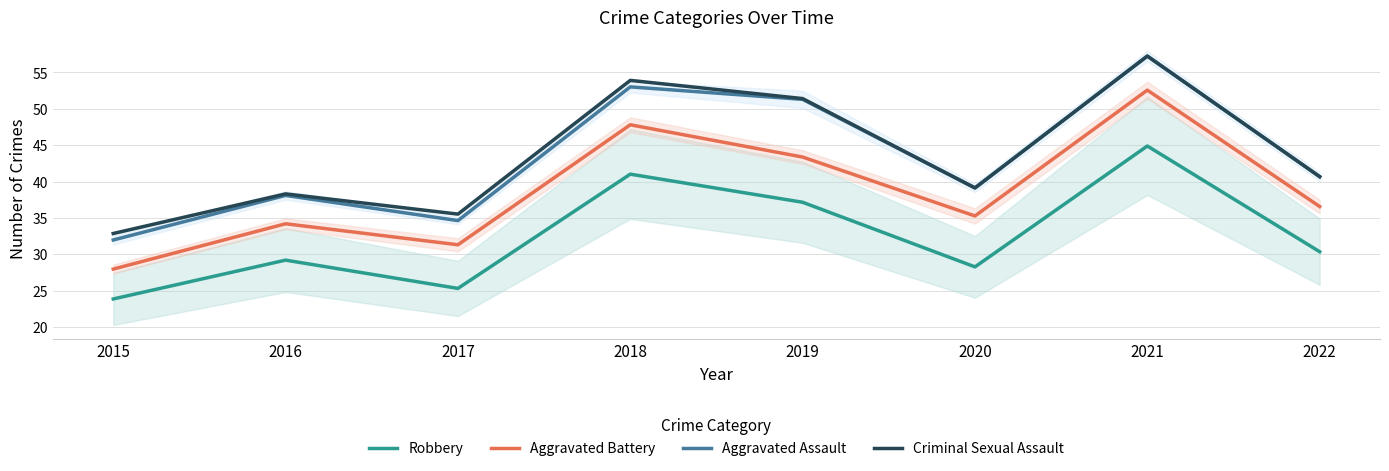

What is the spread (max minus min) of values at 2015?

9.0